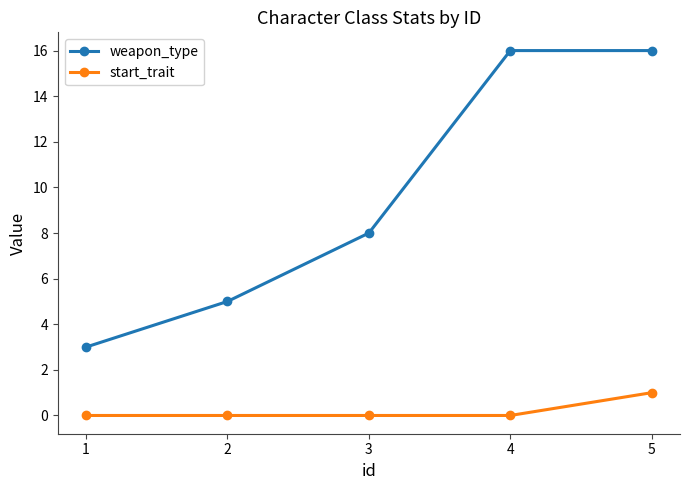

What is the sum of the start_trait values at 5 and 2?

1